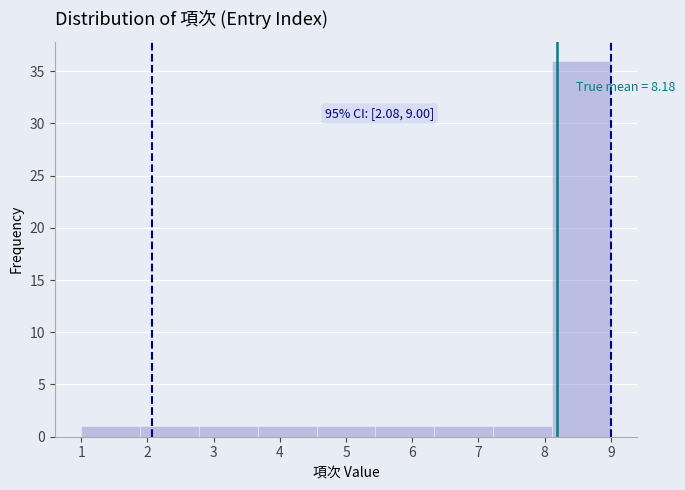

Which range on the x-axis has the tallest bar?

8.1 to 9.0